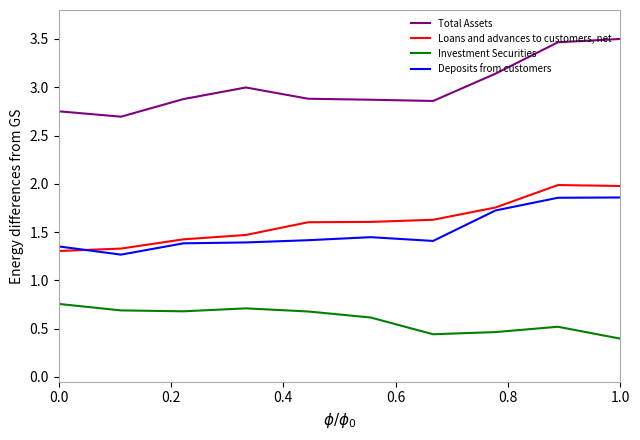

At how many categories does at least one series exceed 2?

10